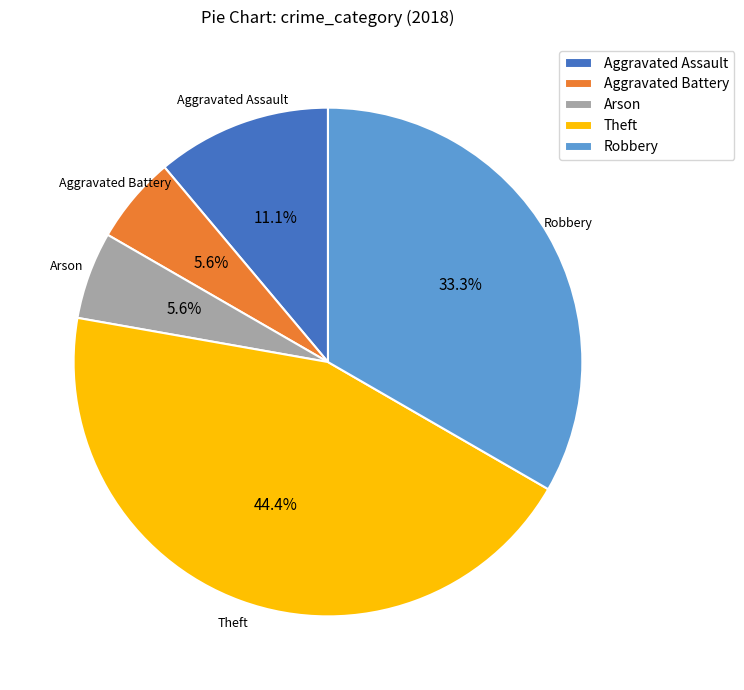

What is the total percentage of Robbery and Aggravated Assault?

44.4%